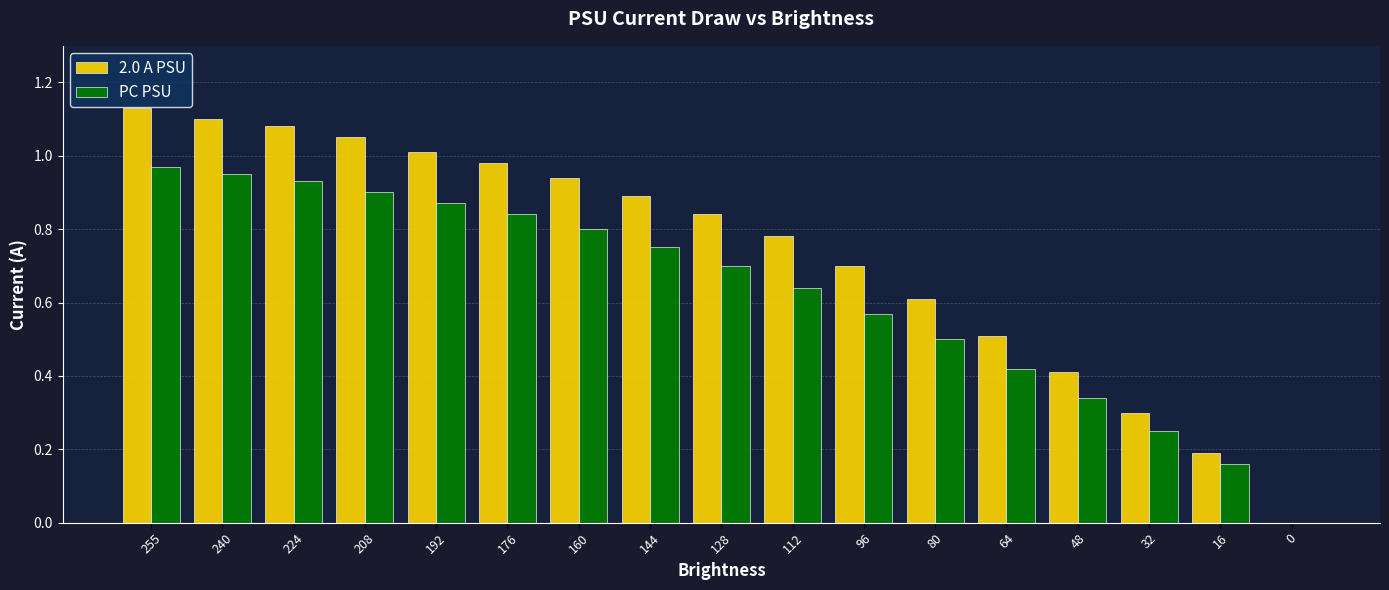

How many values in PC PSU are above zero?

16